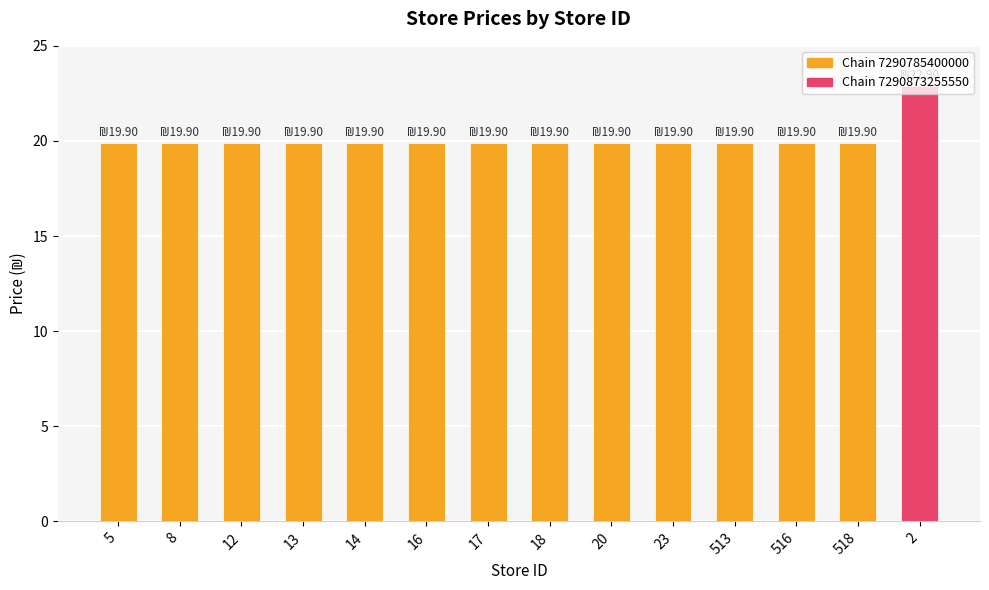

What is the label of the 14th bar from the right?

5